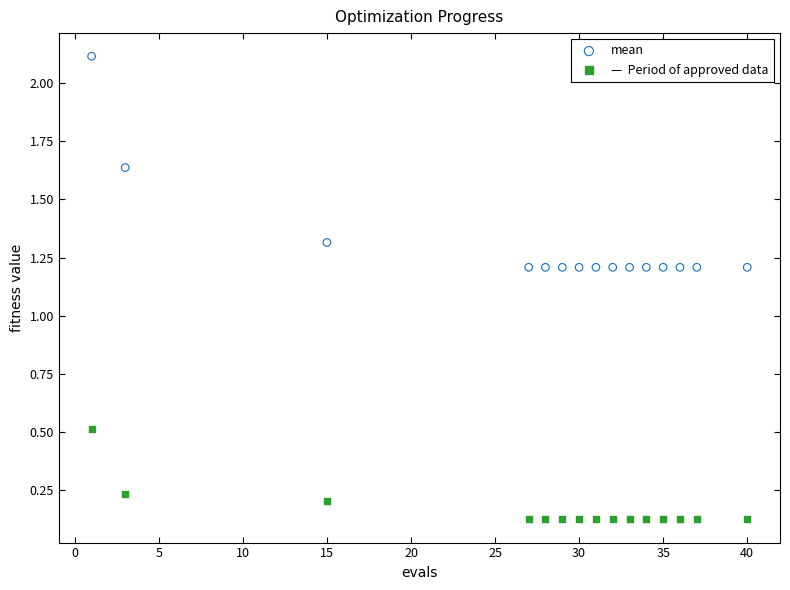

Across all data points, what is the range of Y values (max minus min)?

2.0